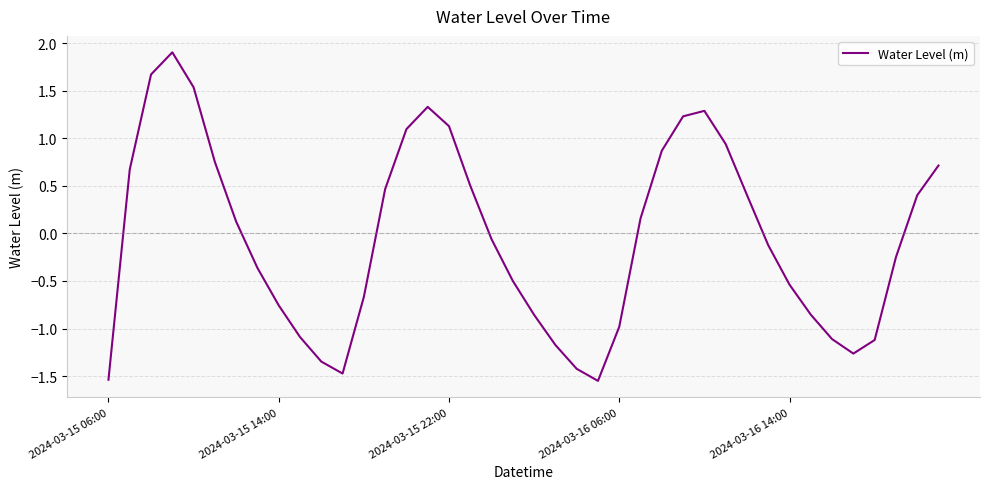

What is the maximum value shown in the chart?

1.9